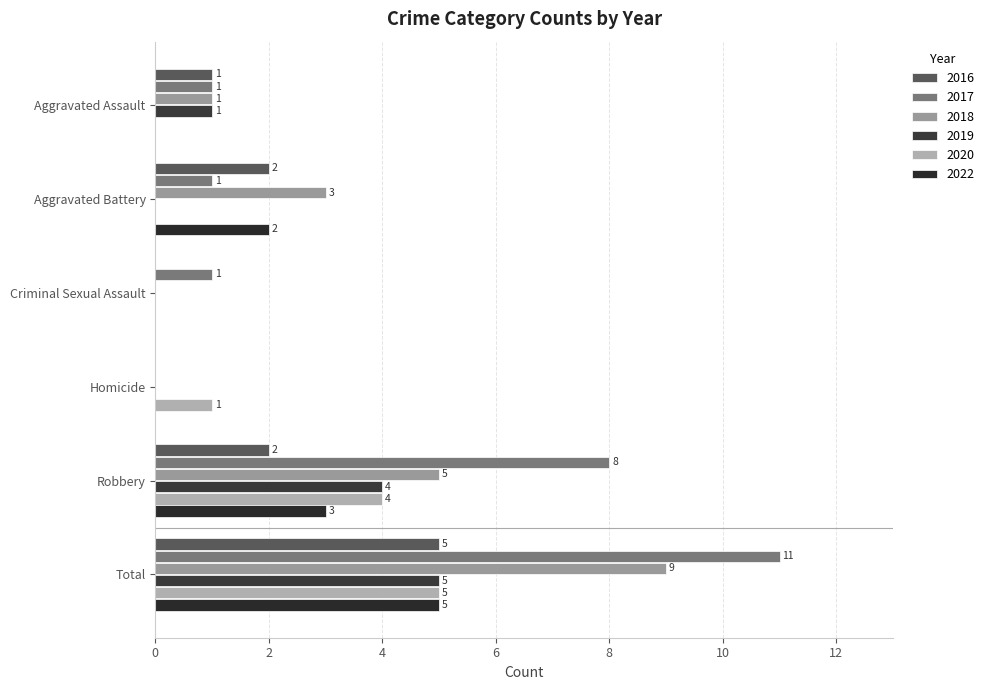

How many series are shown in this chart?

6